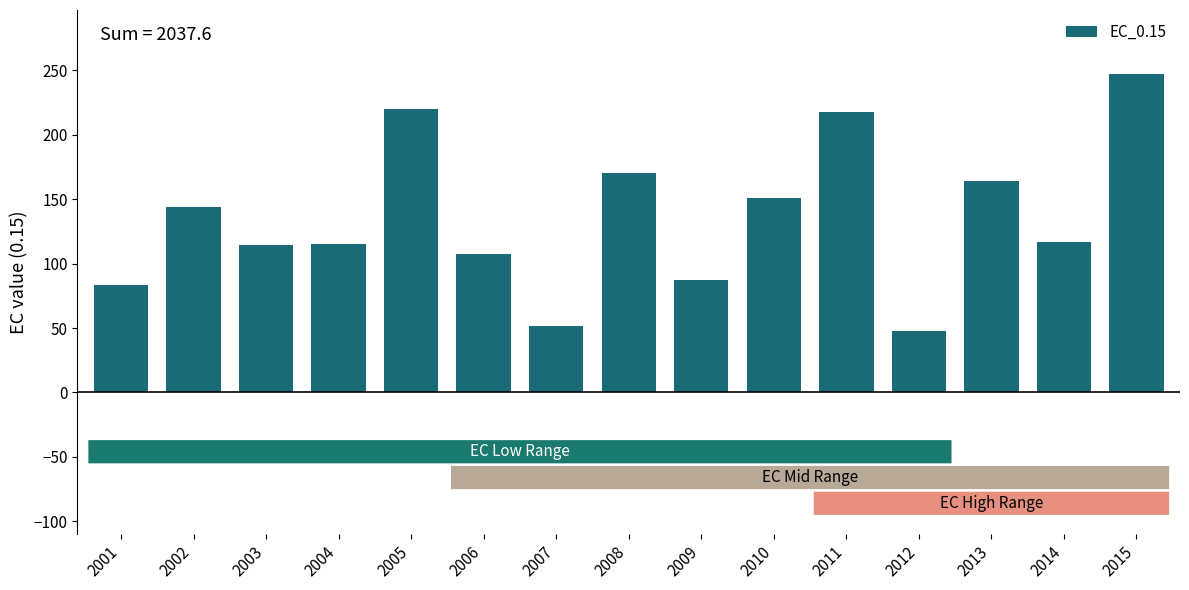

Which label corresponds to the largest value in the chart?

2015